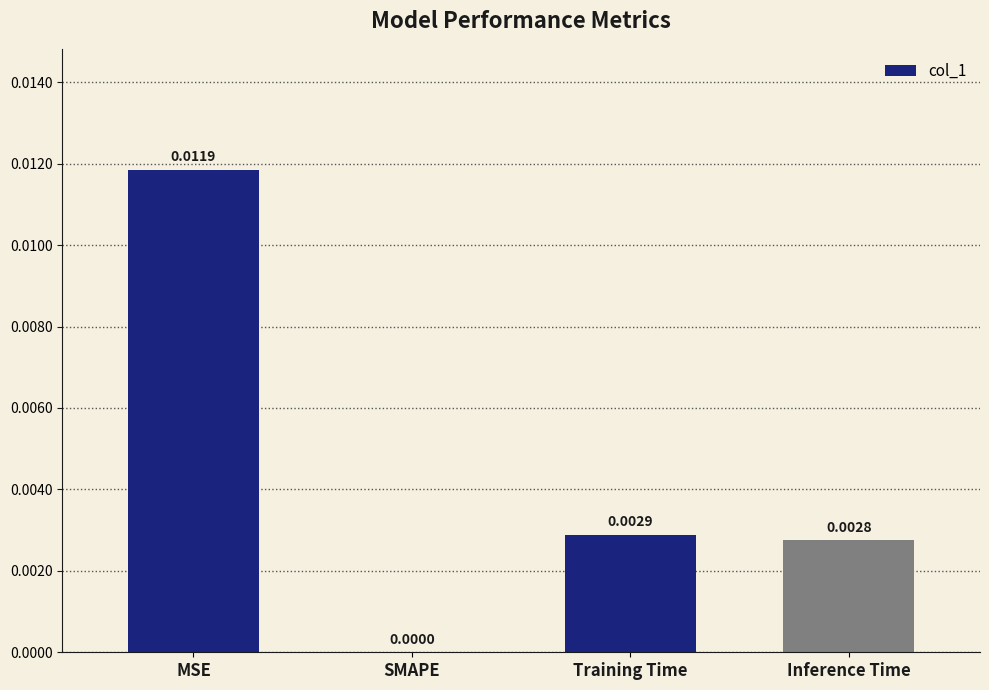

Between MSE and SMAPE, which is larger?

MSE